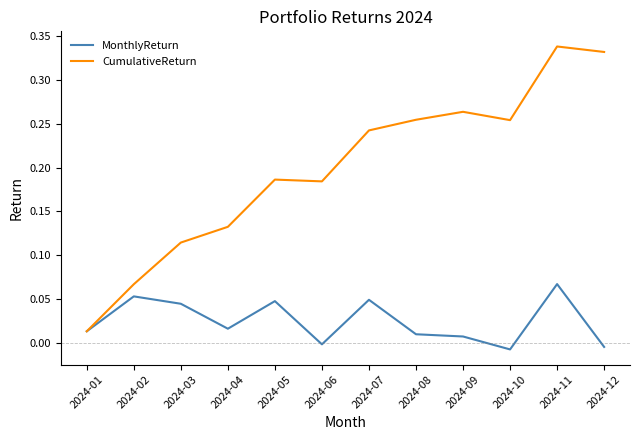

Between 2024-10 and 2024-11, which series saw the biggest shift?

CumulativeReturn